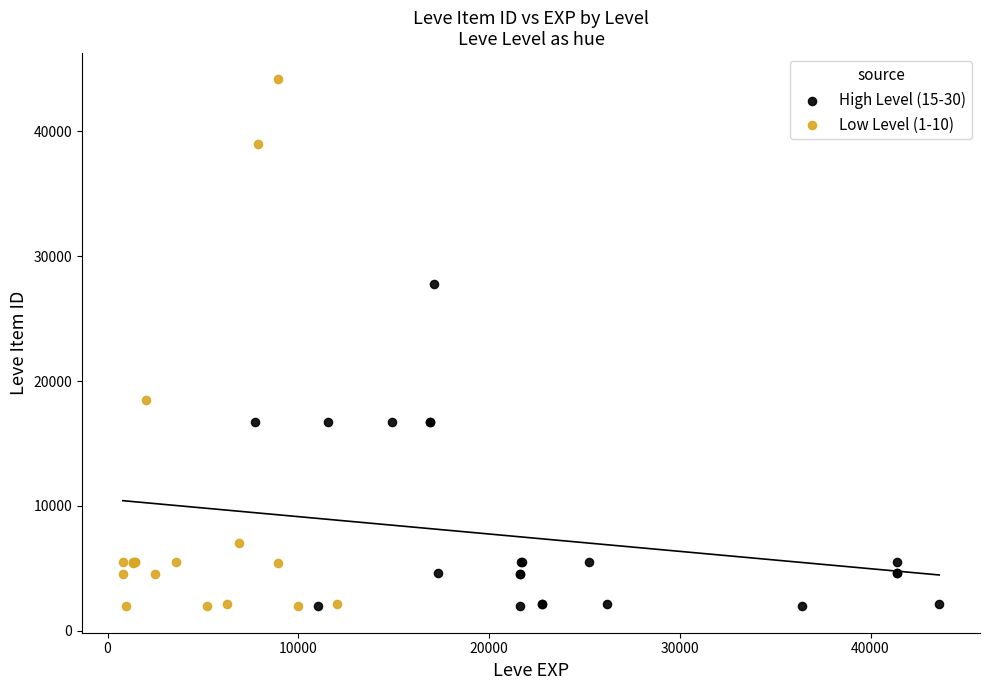

Which series has the largest Y range (max minus min)?

Low Level (1-10)